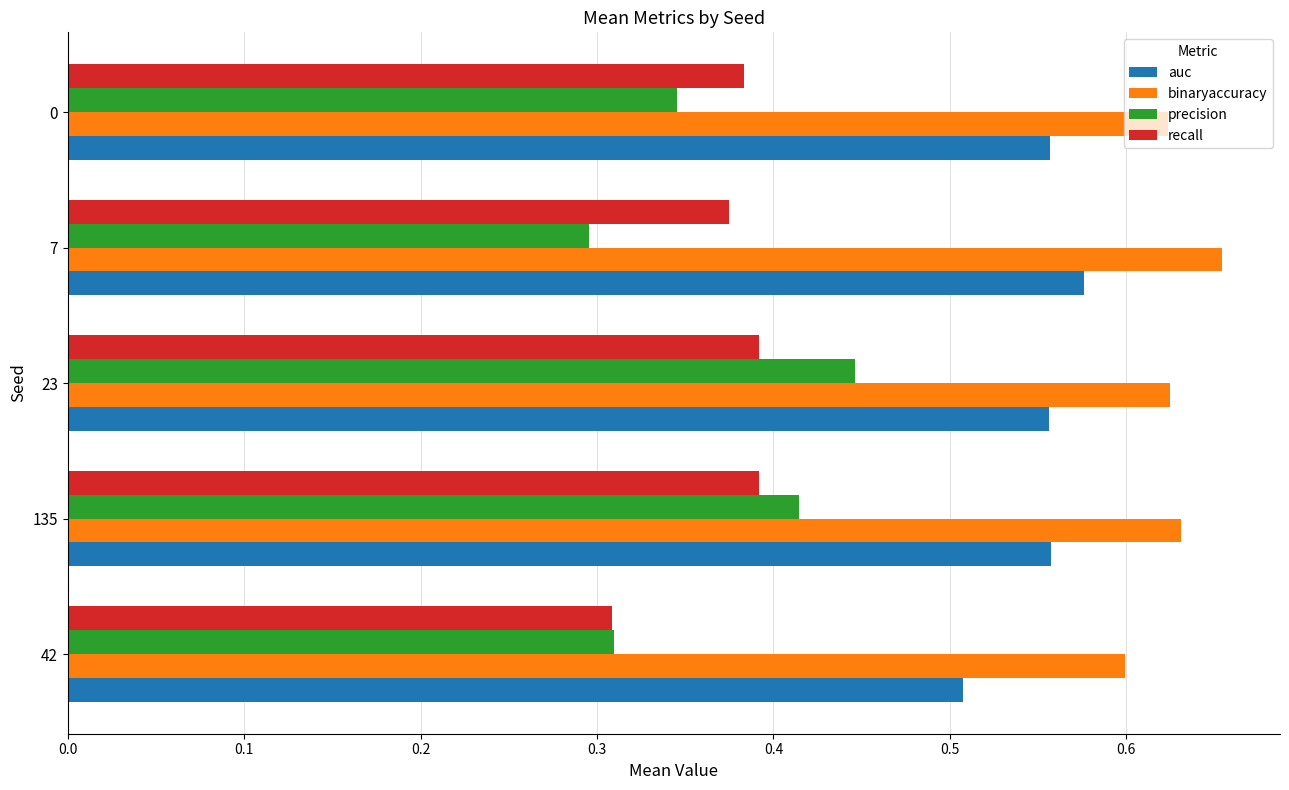

List the series in order of their peak value, lowest first.

recall, precision, auc, binaryaccuracy